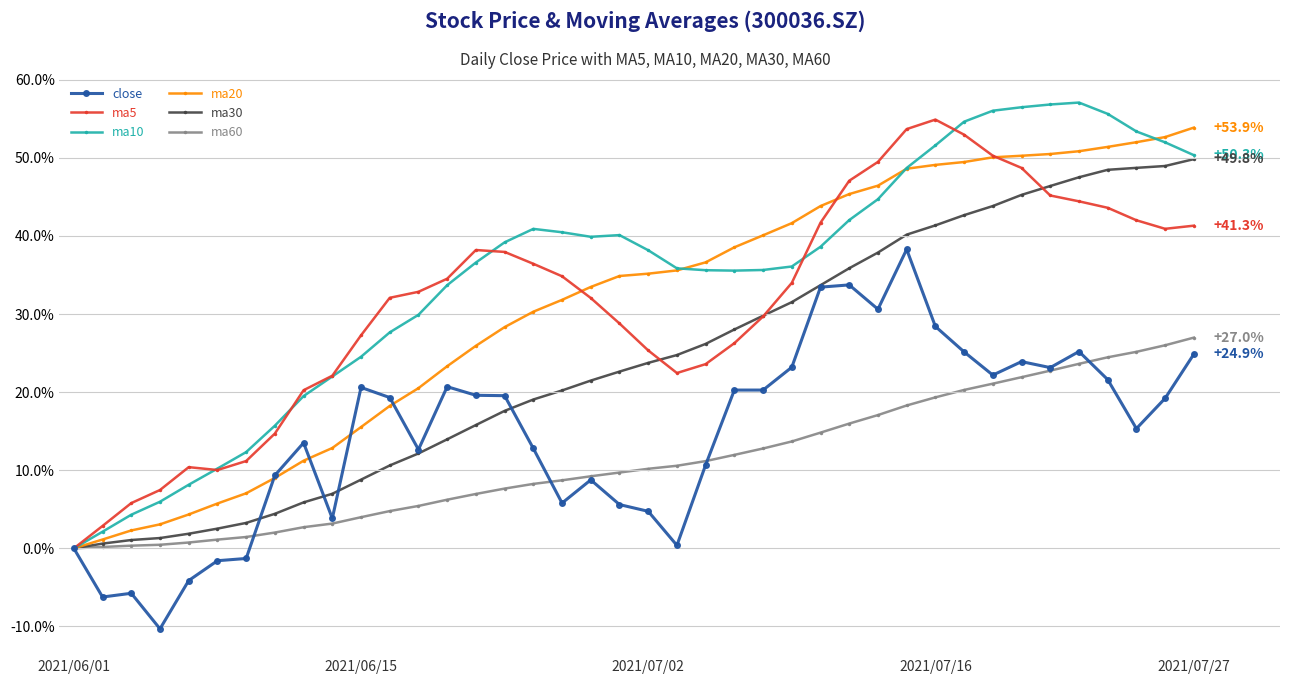

Which series has the widest spread of values?

ma10